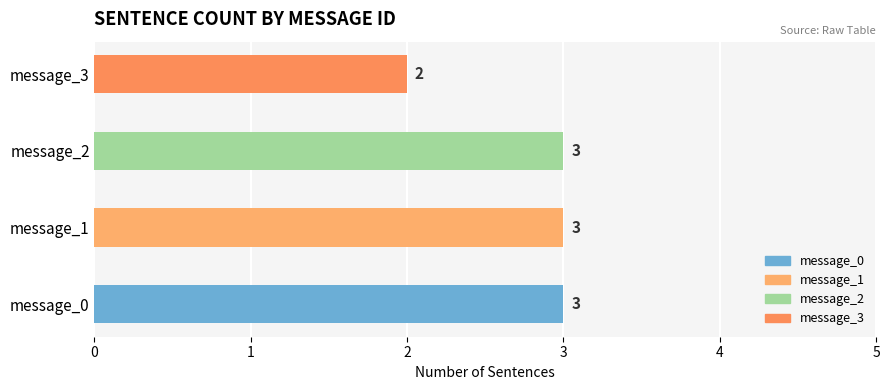

Which category has the lowest value across all series?

message_3